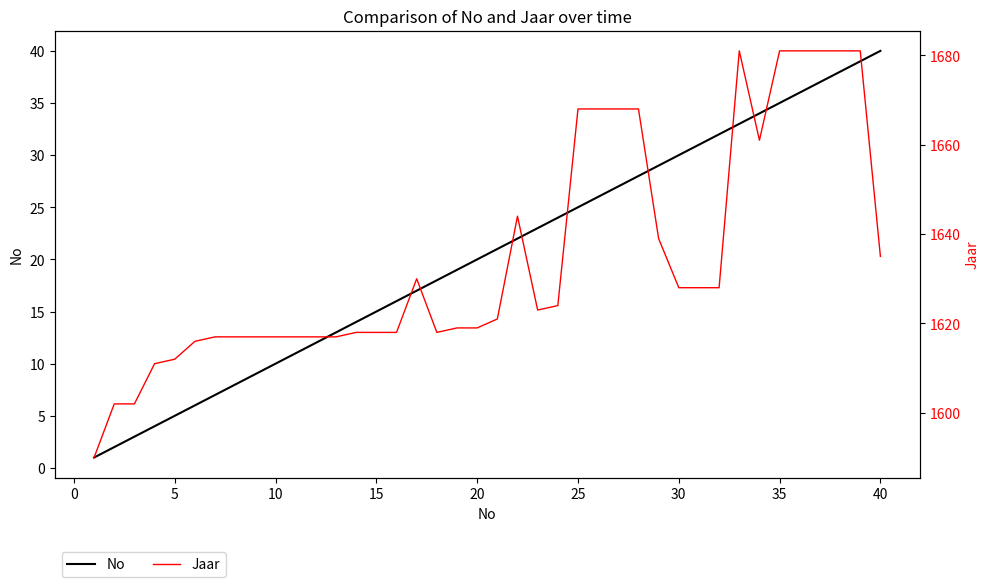

List the series in order of their peak value, lowest first.

No, Jaar